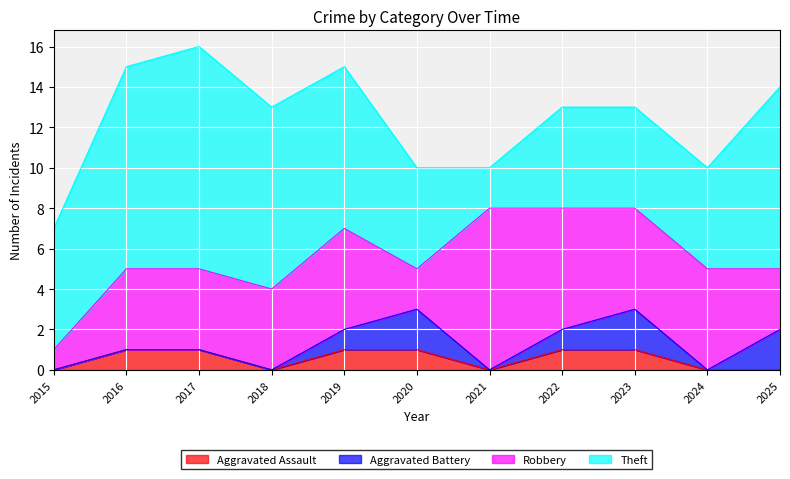

True or false: Aggravated Assault and Theft cross at least once.

False